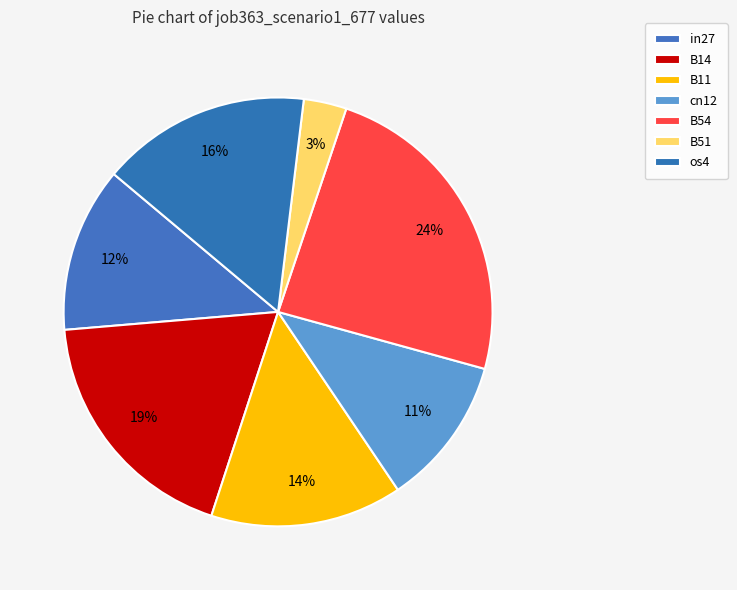

Does any single category account for the majority?

No